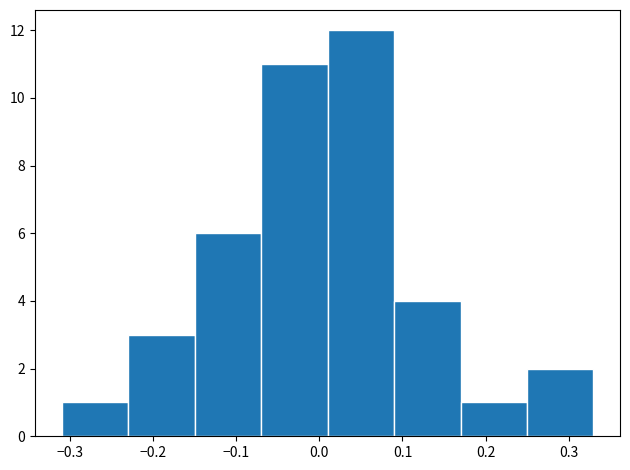

What is the height of the bar covering 0.01 to 0.09 on the x-axis? Neither the bar edges nor the heights are printed on the chart, so give them approximately, as read against the axes.

12